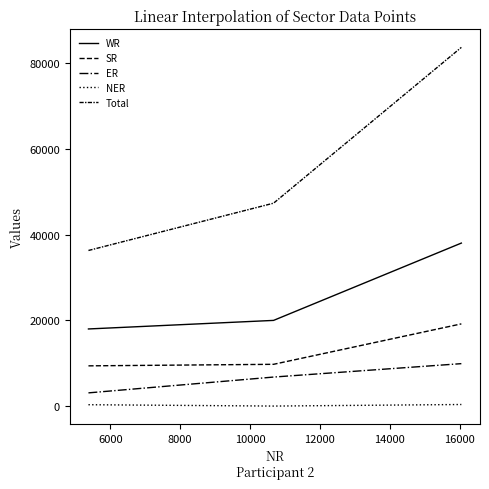

How many lines are shown in the chart?

5